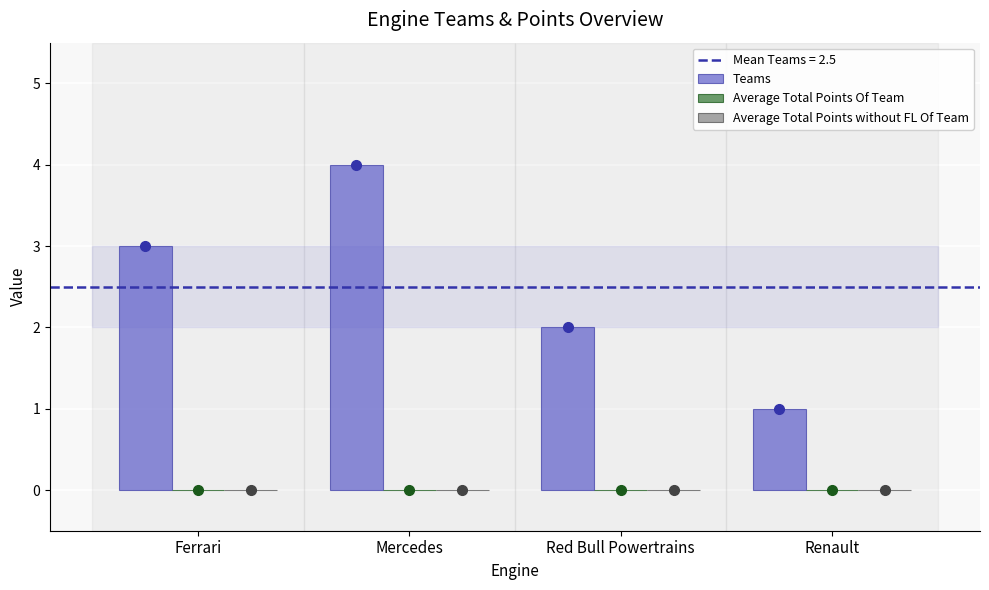

The value of Average Total Points Of Team at Ferrari is 0. True or false?

True